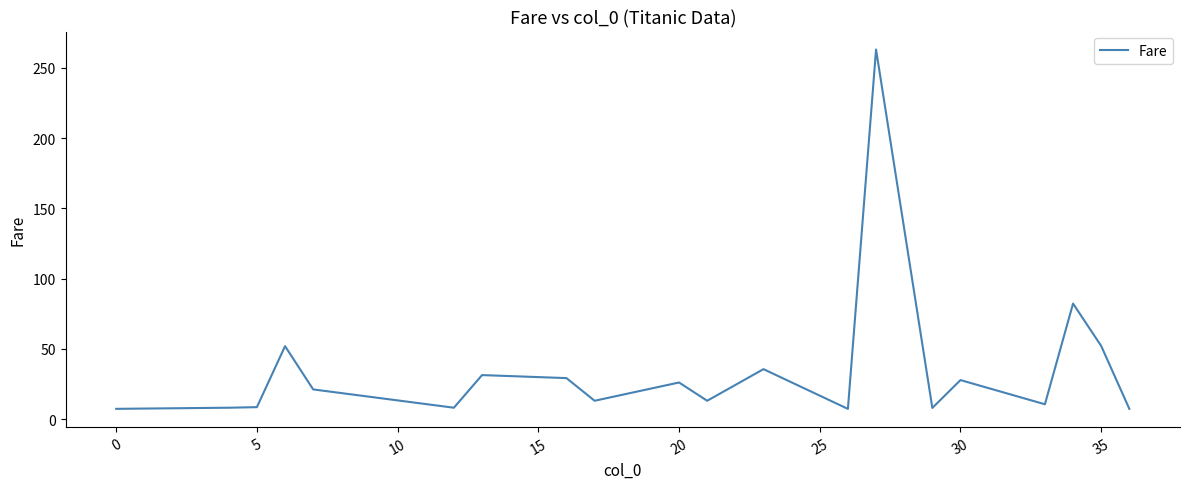

What is the minimum value shown in the chart?

7.2